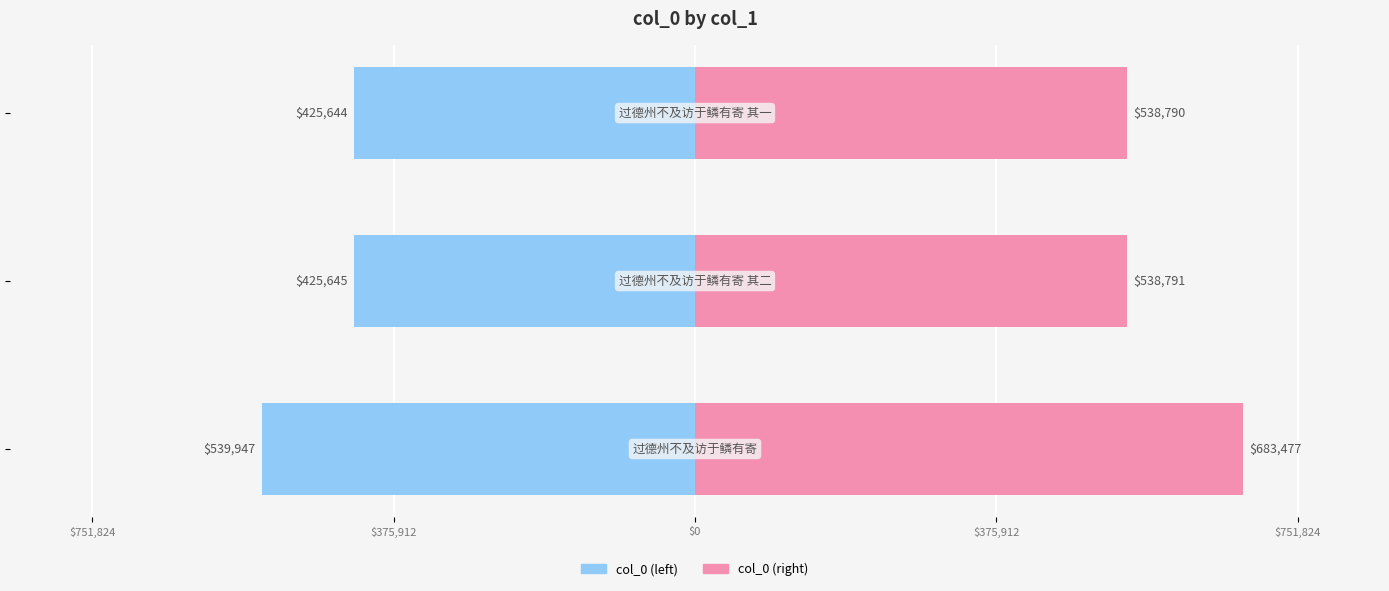

What are all the series names shown in the legend?

col_0 (right), col_0 (left)